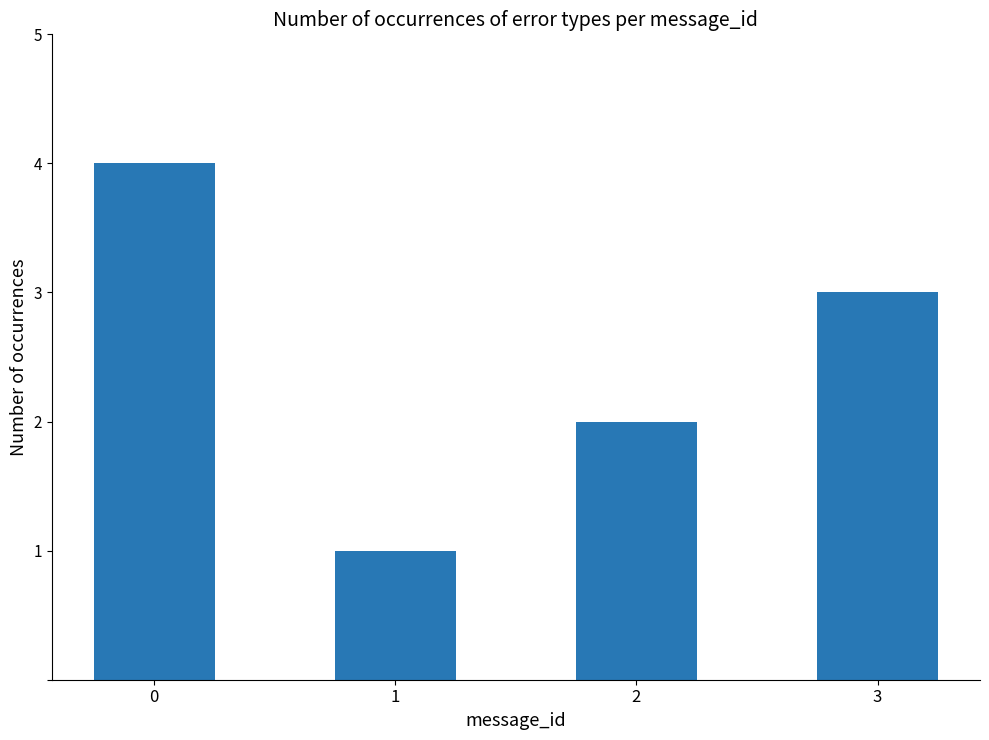

Which has a higher value, 3 or 1?

3